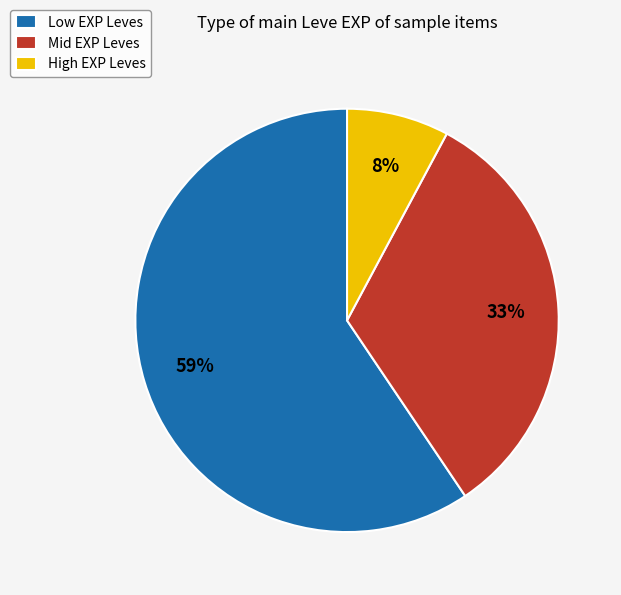

What is the ratio of the value at Low EXP Leves to the value at Mid EXP Leves?

1.8